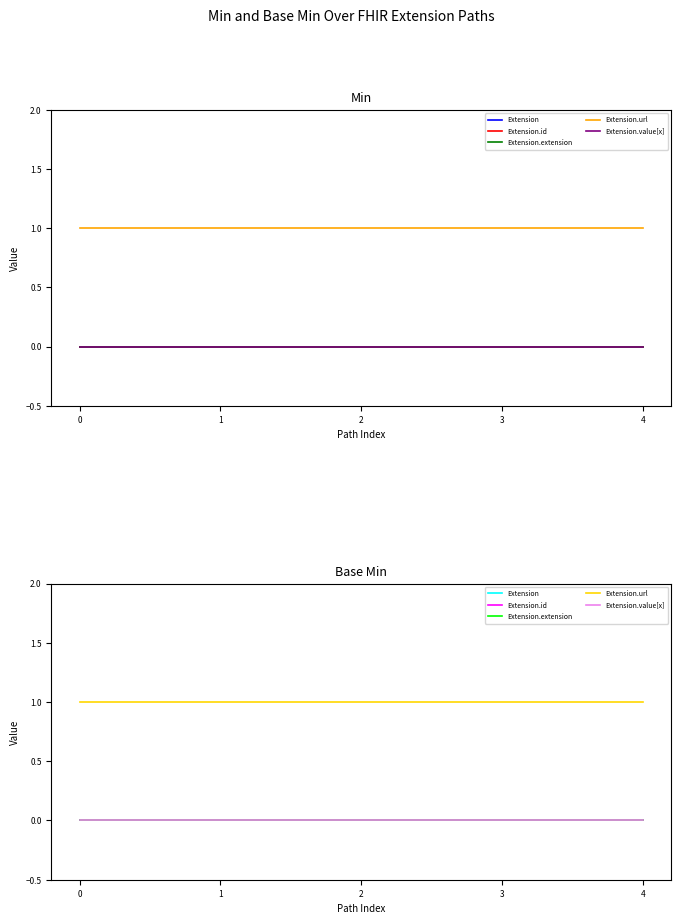

Reading left to right, what are all the values shown in this chart?

Extension: 0	0	0	0	0
Extension.id: 0	0	0	0	0
Extension.extension: 0	0	0	0	0
Extension.url: 1	1	1	1	1
Extension.value[x]: 0	0	0	0	0